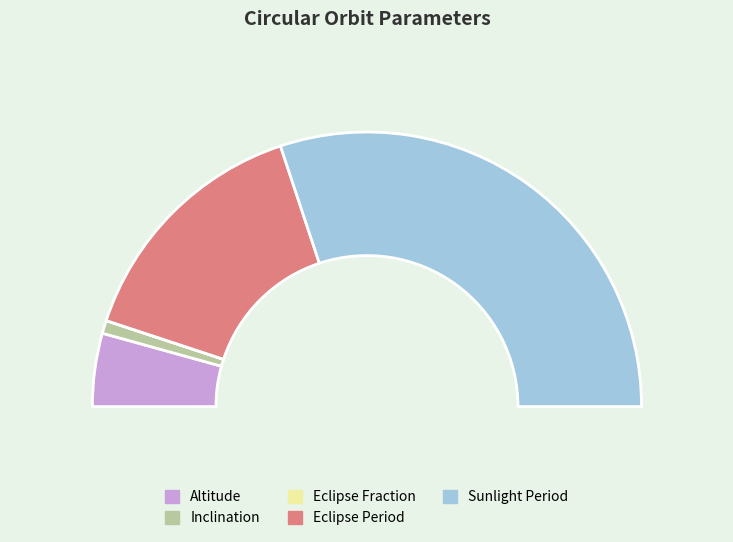

The Eclipse Fraction slice represents 1% of the pie. True or false?

False